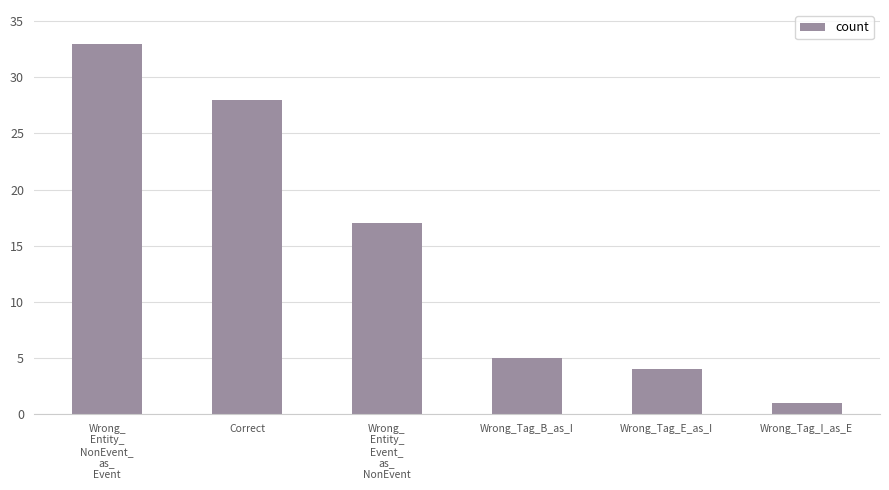

List the labels in order of value, smallest first.

Wrong_Tag_I_as_E, Wrong_Tag_E_as_I, Wrong_Tag_B_as_I, Wrong_
Entity_
Event_
as_
NonEvent, Correct, Wrong_
Entity_
NonEvent_
as_
Event